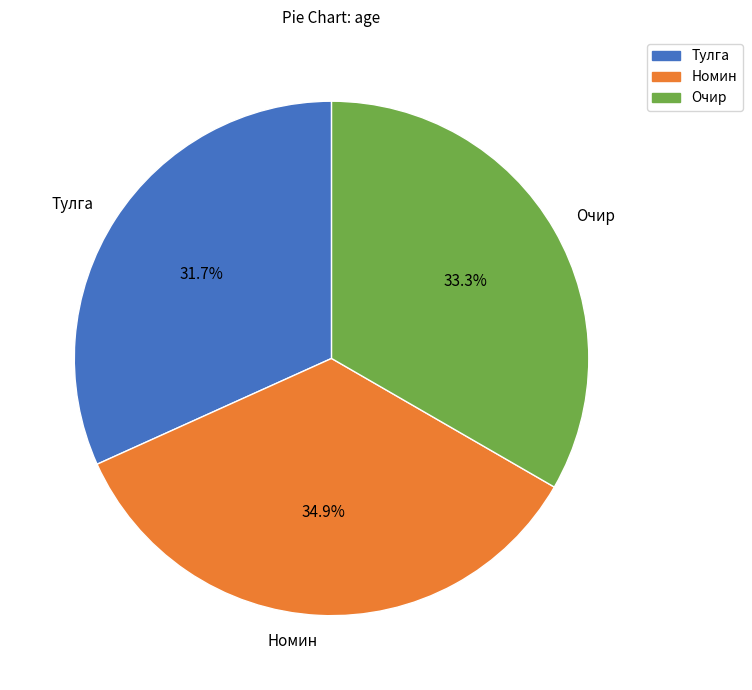

Which slice is the largest?

Номин